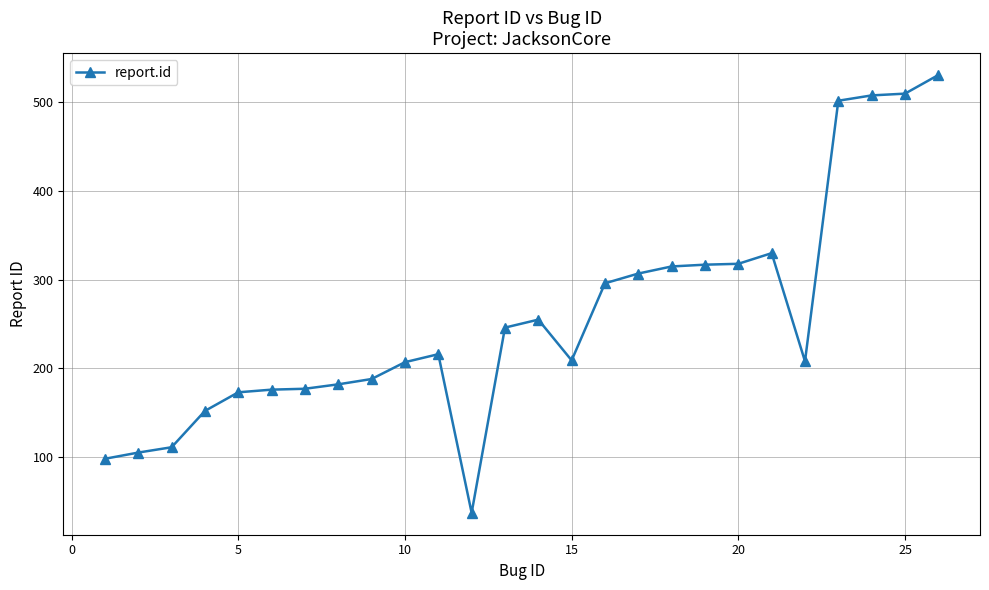

What is the minimum value shown in the chart?

37